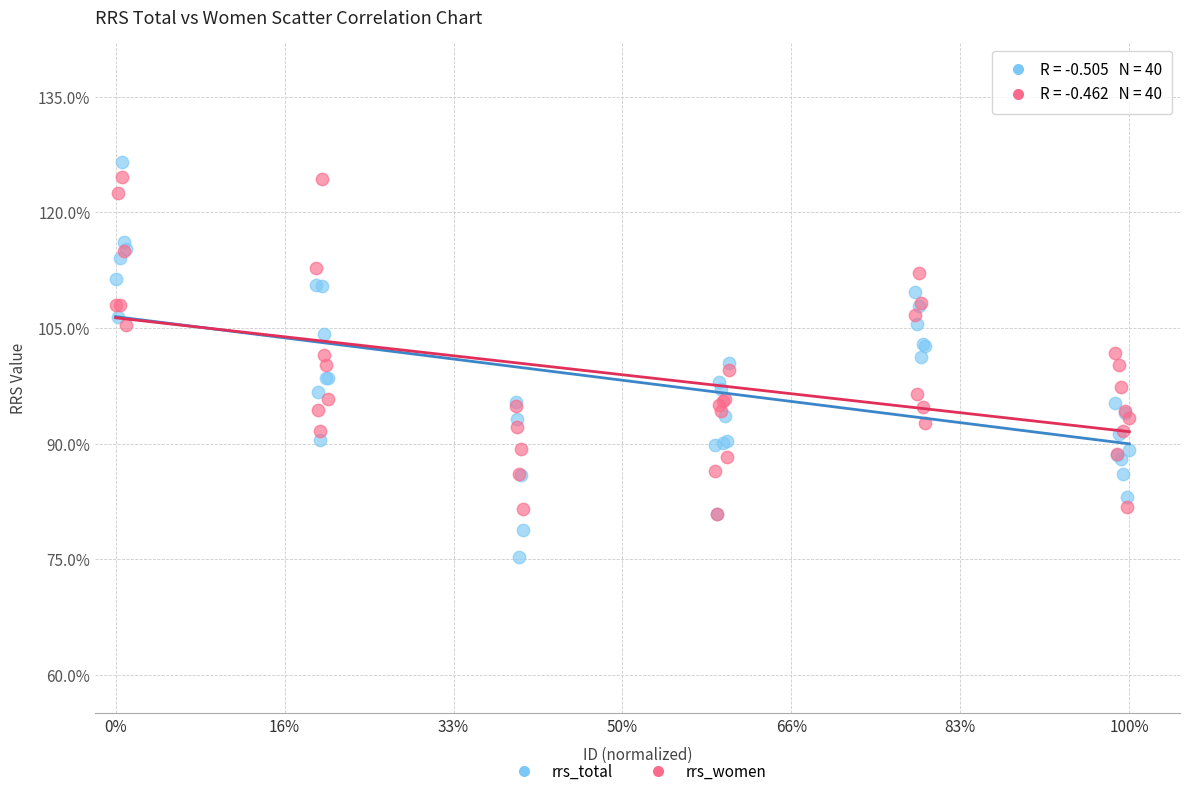

Which series has the widest spread of Y values?

rrs_total